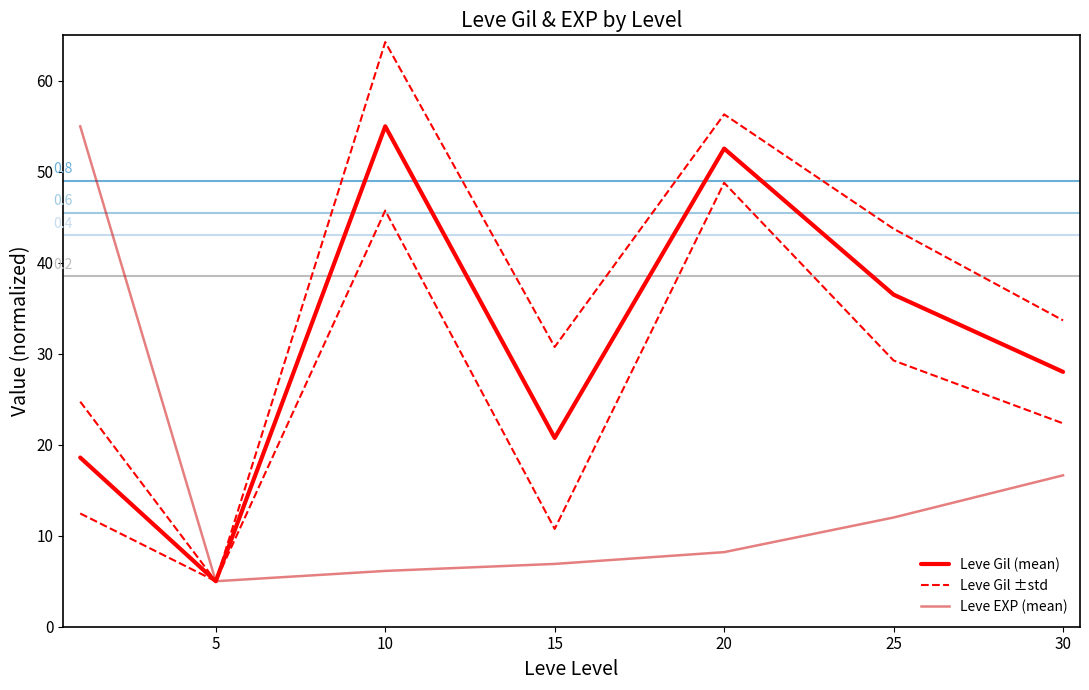

True or false: Leve Gil (mean) and Leve Gil ±std cross at least once.

False